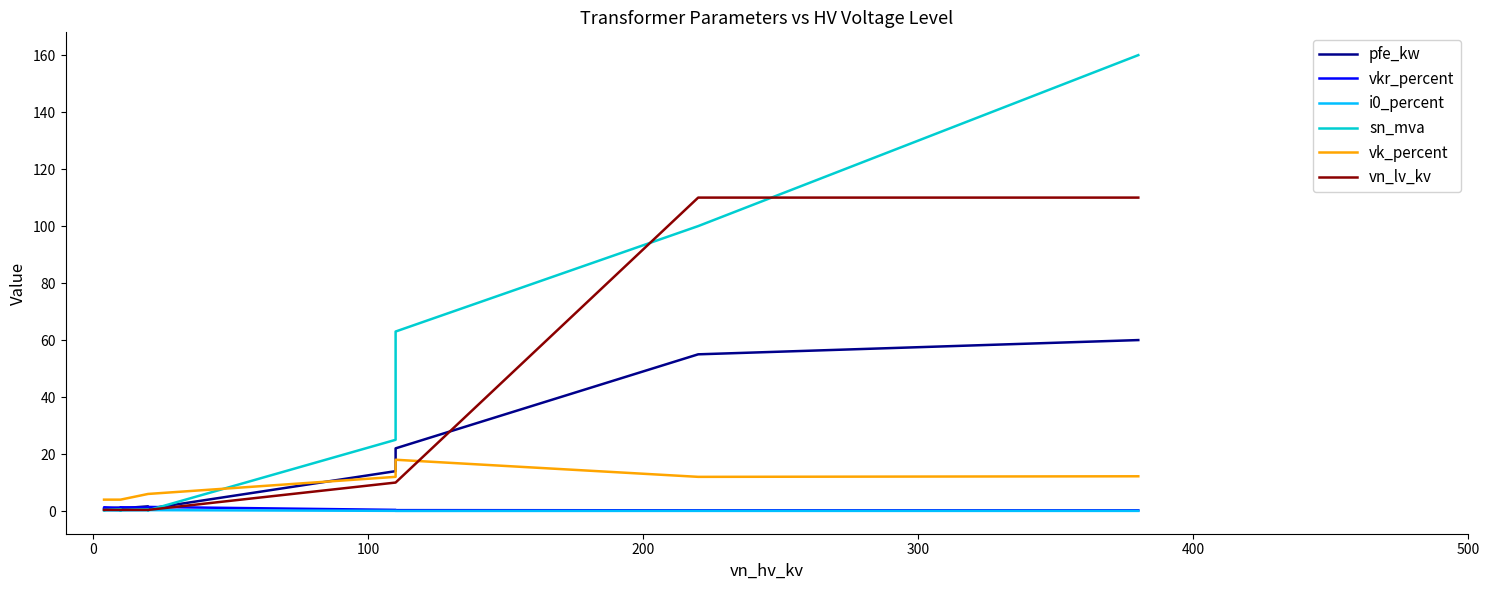

What is the average value of the vk_percent series?

8.3